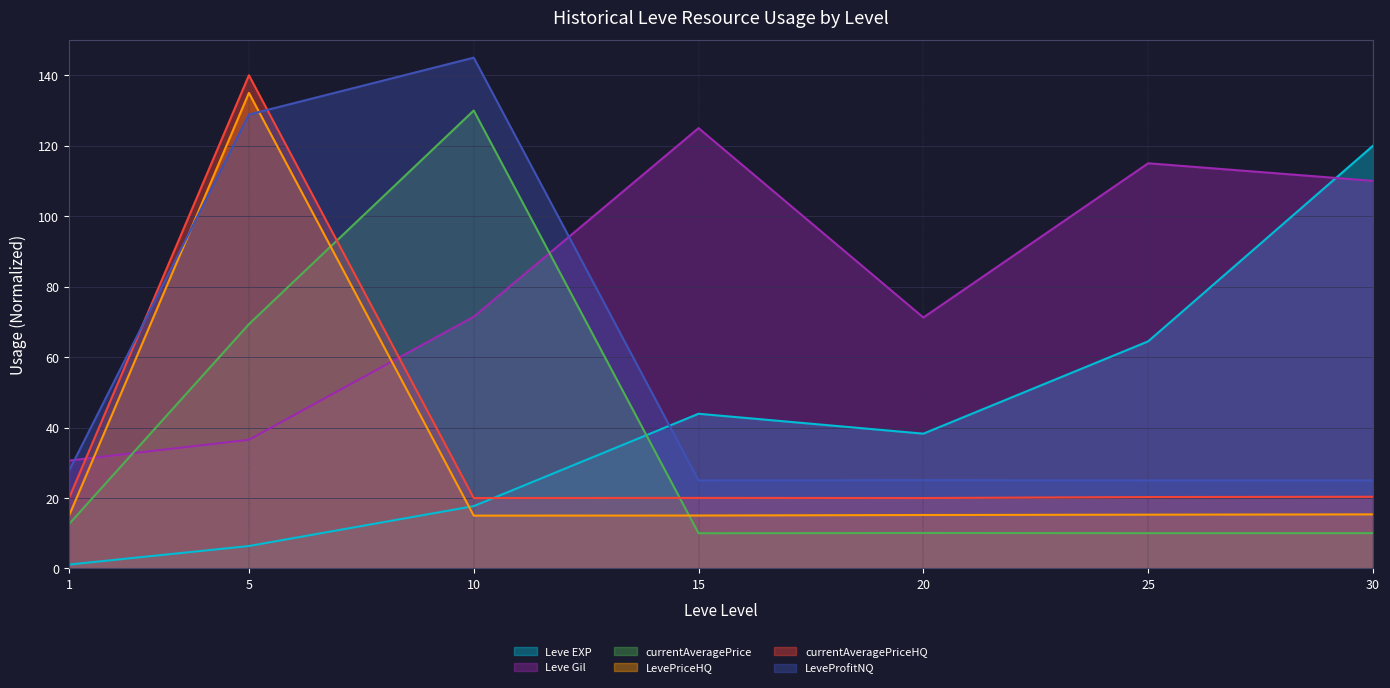

Is it true that LeveProfitNQ equals 198.3 at 10?

False